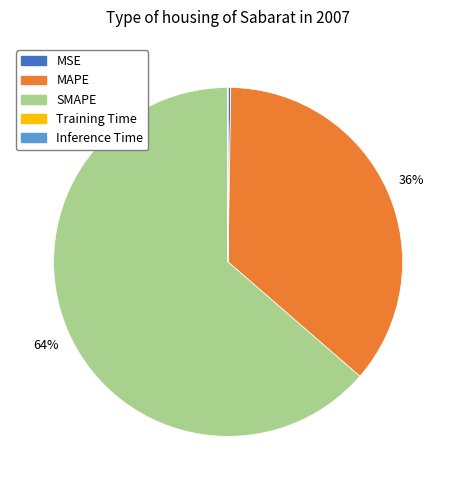

To the nearest percent, what is the difference between the largest and smallest slice percentages?

64%